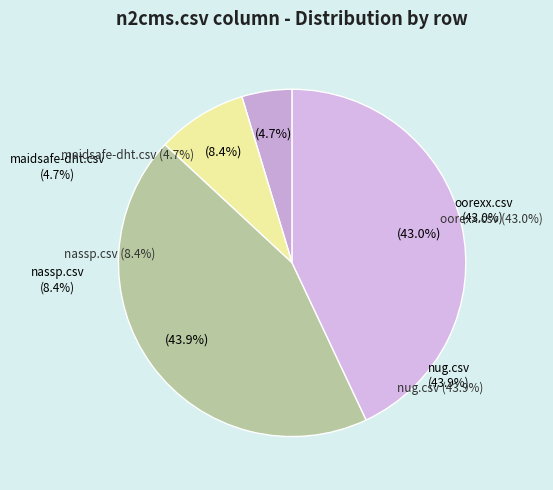

Which slice is the largest?

nug.csv